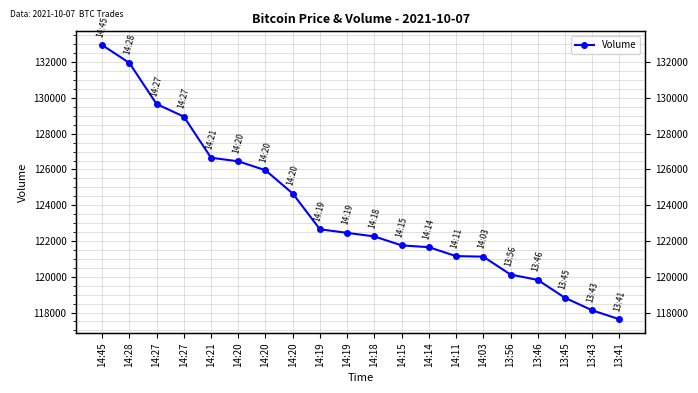

Which has a higher value, 14:27 or 14:28?

14:28